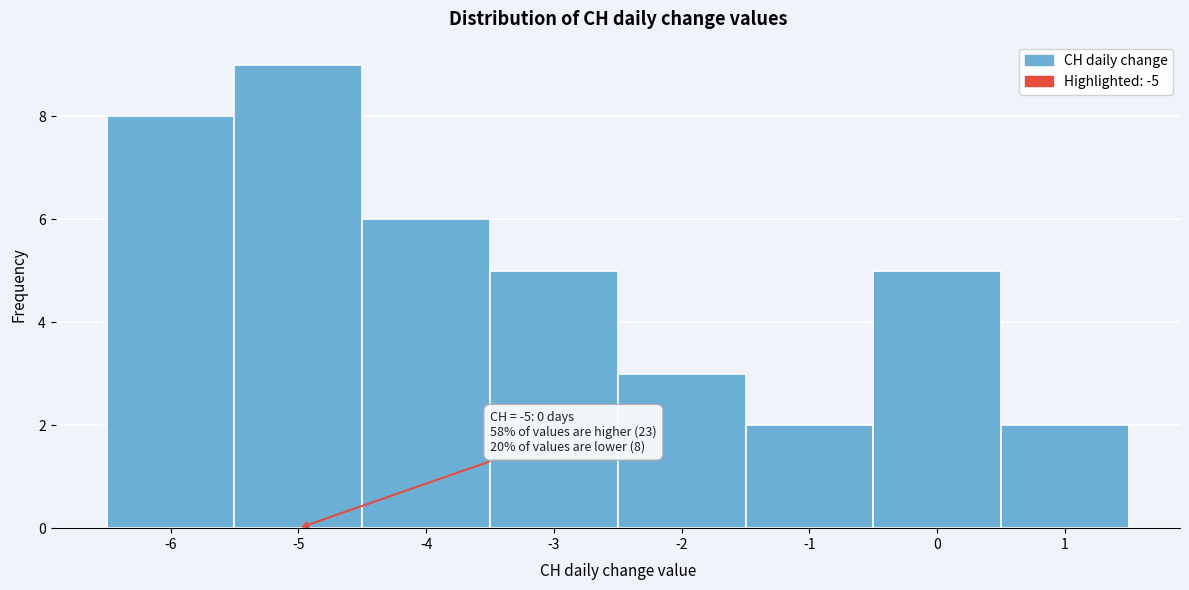

Over which range of the x-axis is the bar tallest?

-5.5 to -4.5